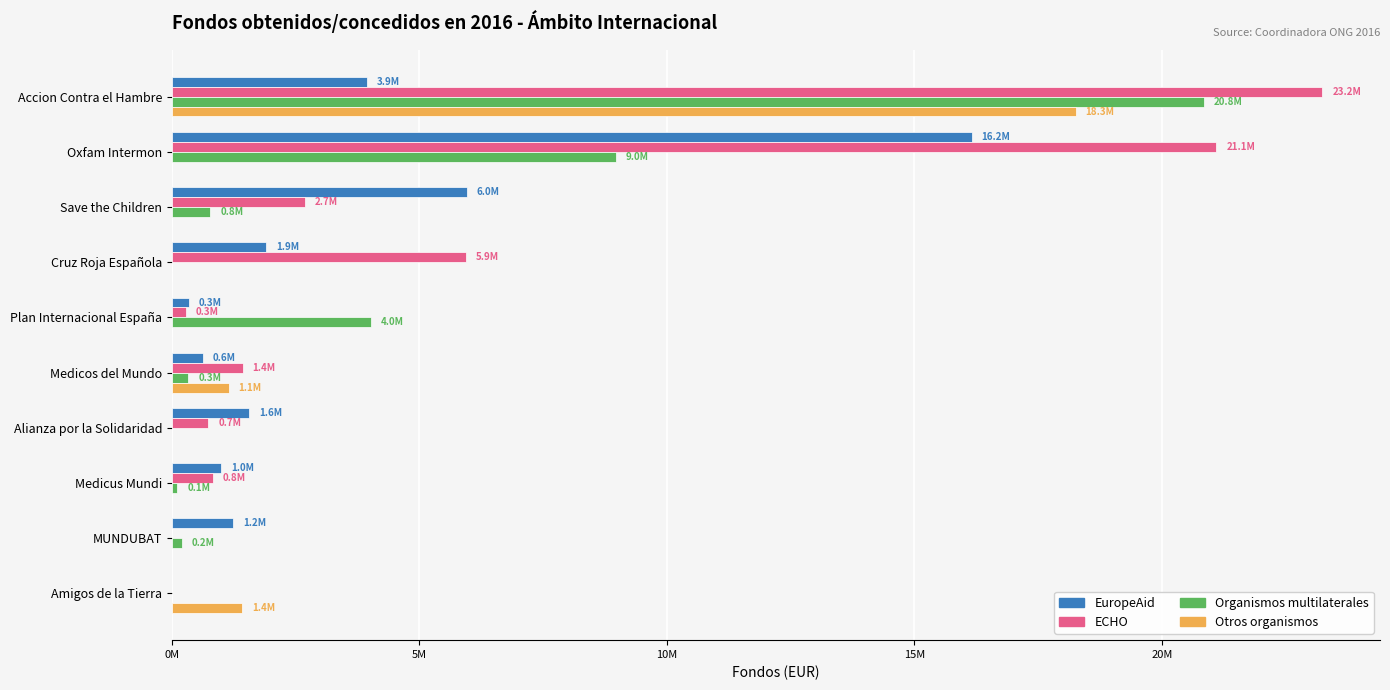

What is the difference between the maximum and minimum values in the ECHO series?

23241726